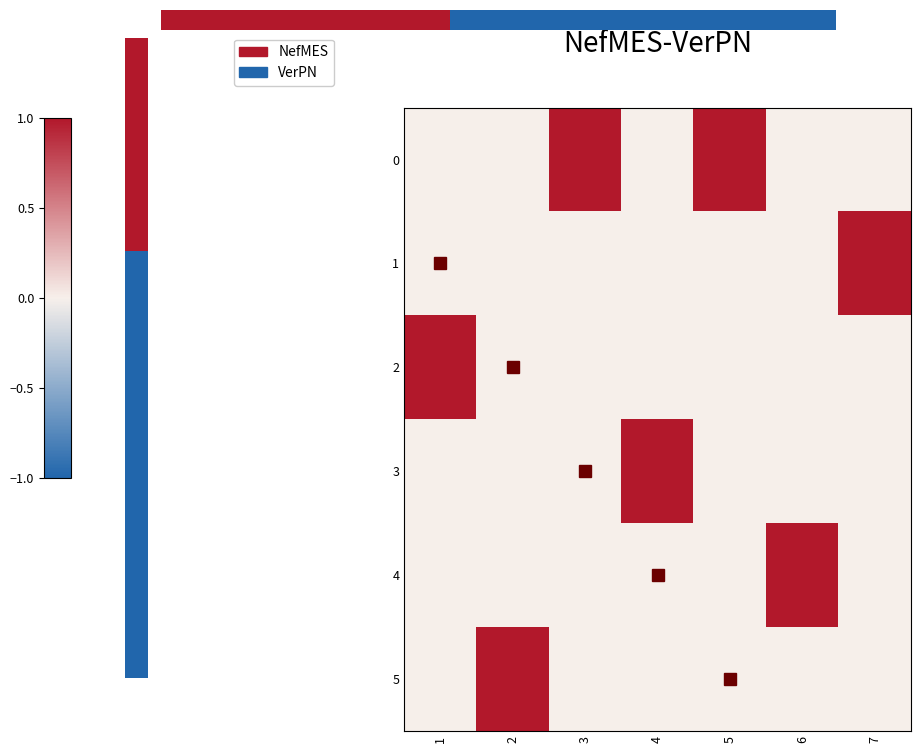

At which category is the sum across all series the highest?

1